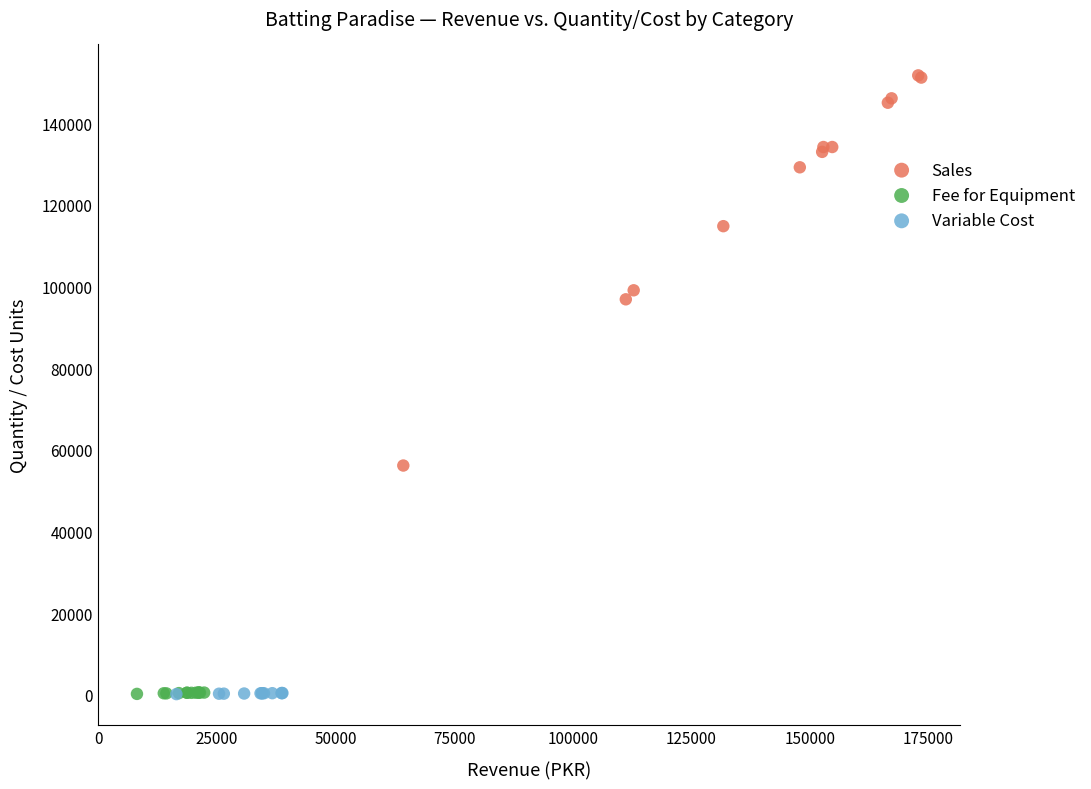

Which series reaches the maximum Y coordinate?

Sales